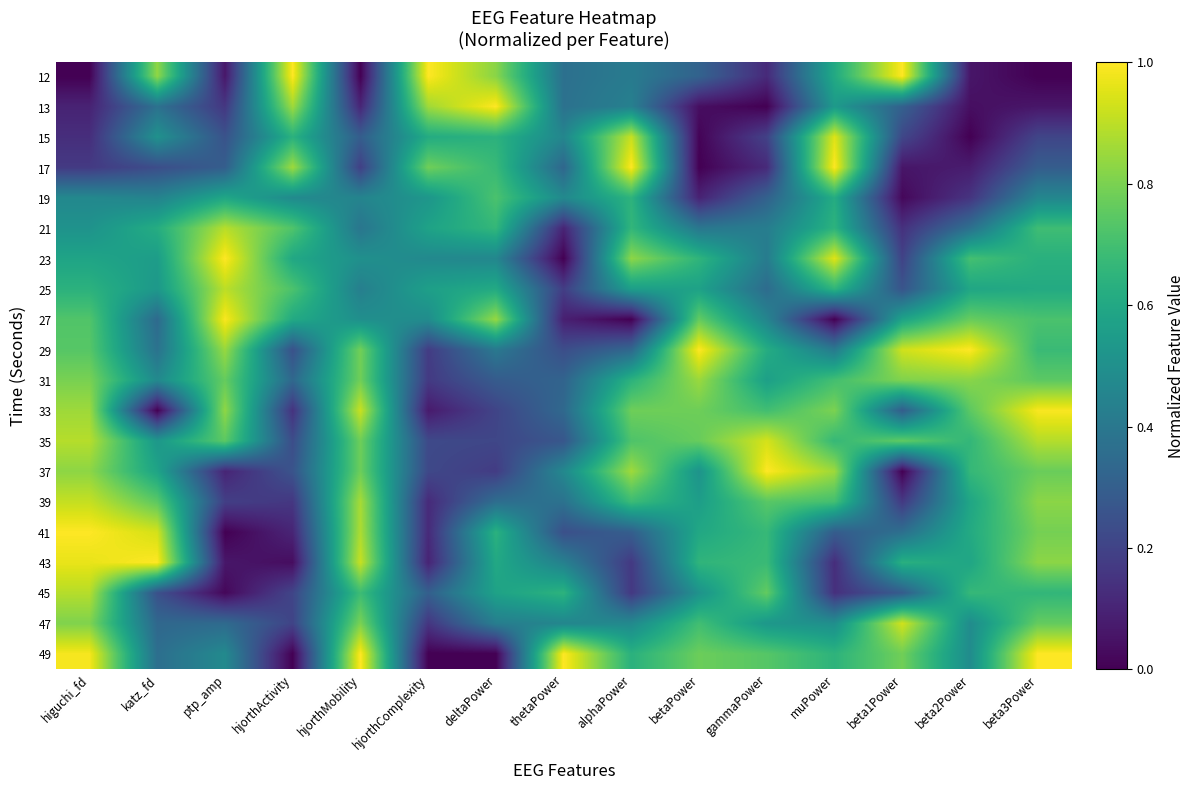

What is the spread (max minus min) of values at higuchi_fd?

1.0